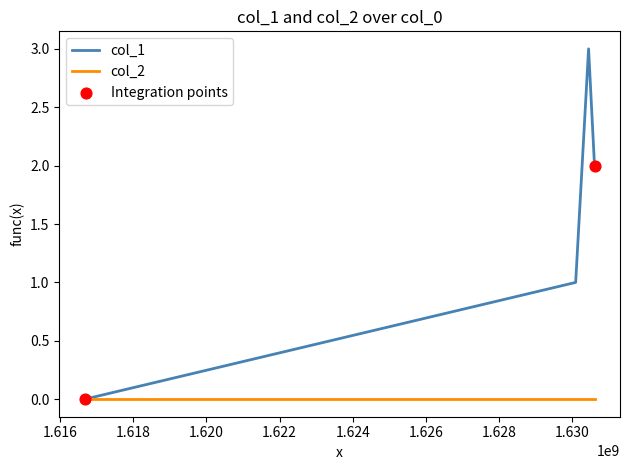

Which series has the widest spread of values?

col_1